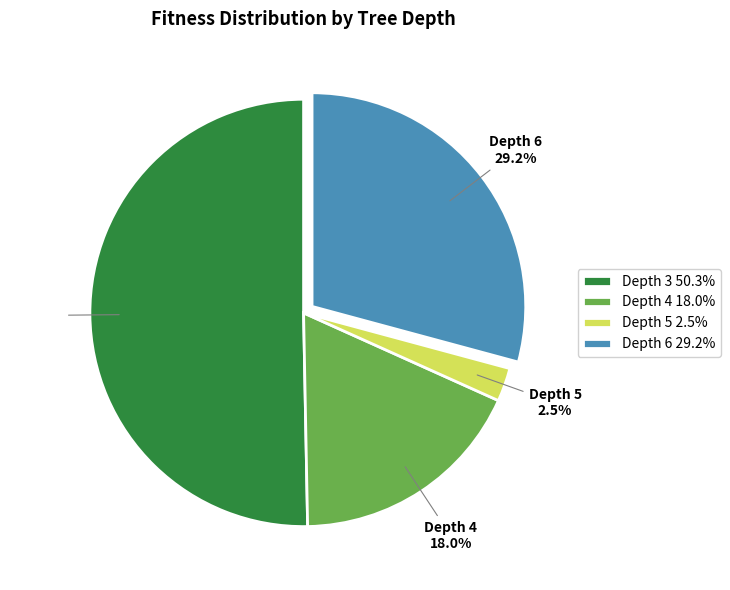

To the nearest percent, what is the average slice percentage?

25%